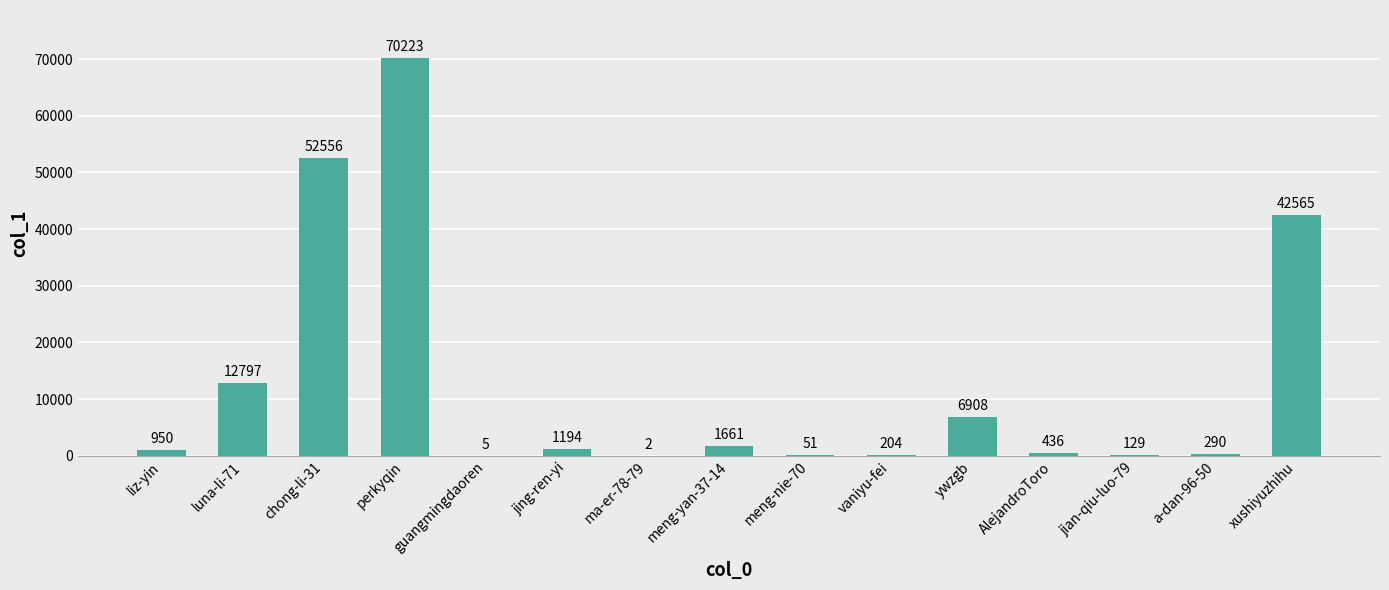

What is the sum of all values?

189971